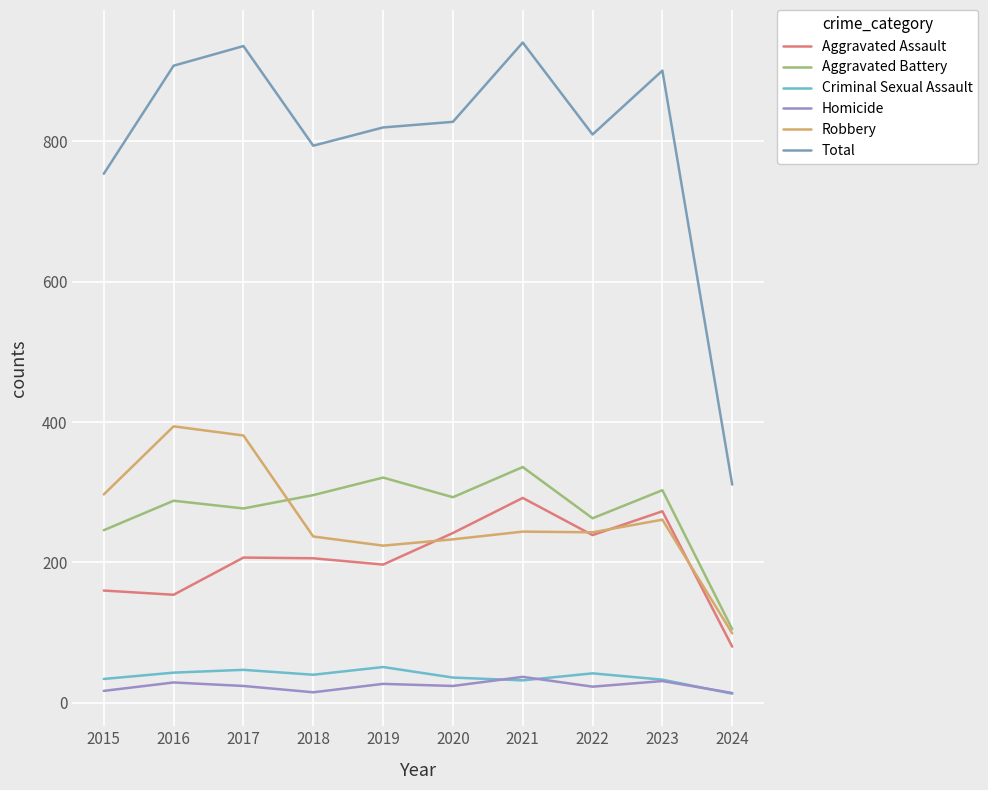

Where is the first local minimum for Criminal Sexual Assault?

2018